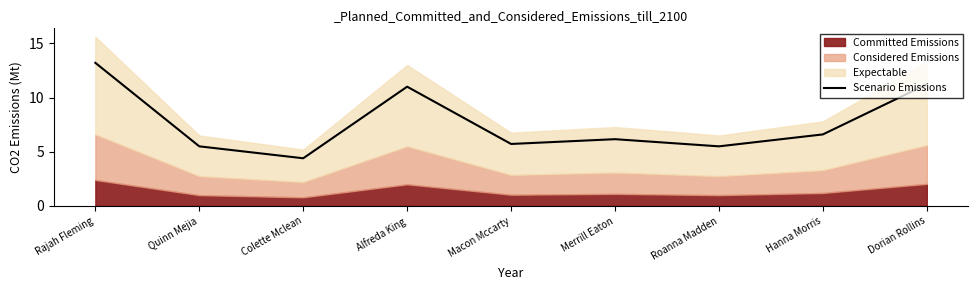

Rank the categories by value from highest to lowest.

Rajah Fleming, Dorian Rollins, Alfreda King, Hanna Morris, Merrill Eaton, Macon Mccarty, Quinn Mejia, Roanna Madden, Colette Mclean